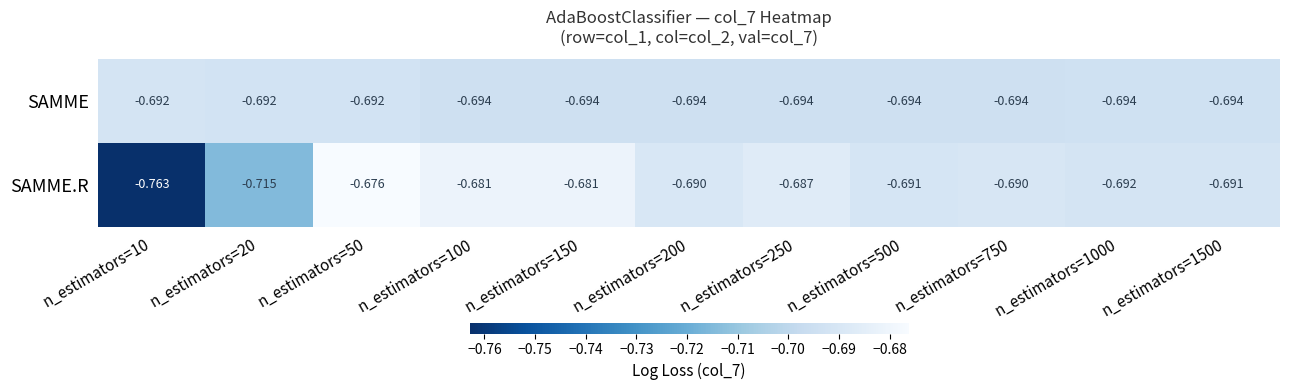

Rank the series at n_estimators=1000 from lowest to highest value.

SAMME, SAMME.R